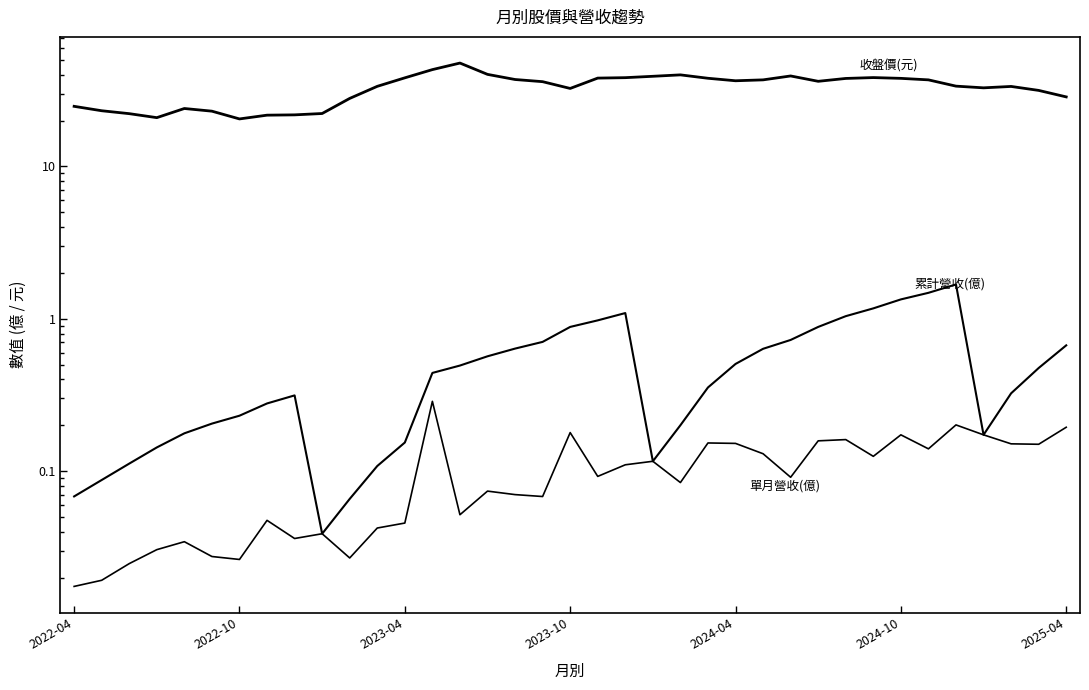

What is the difference between the highest and lowest values at 2024-10?

37.7